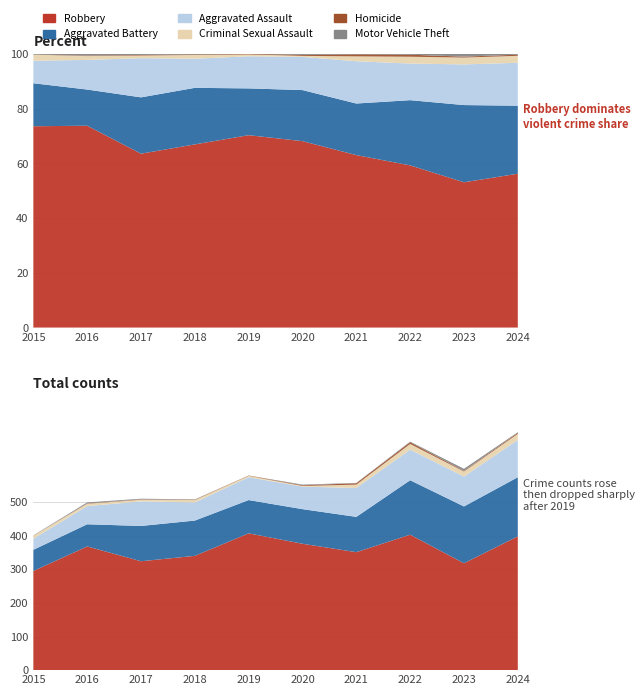

Reading left to right, list all the values displayed in this chart.

Robbery: 2015=295	2016=368	2017=324	2018=340	2019=407	2020=376	2021=351	2022=403	2023=318	2024=398
Aggravated Battery: 2015=63	2016=66	2017=105	2018=105	2019=99	2020=103	2021=105	2022=162	2023=169	2024=176
Aggravated Assault: 2015=33	2016=54	2017=73	2018=54	2019=68	2020=67	2021=86	2022=91	2023=89	2024=111
Criminal Sexual Assault: 2015=9	2016=7	2017=5	2018=7	2019=4	2020=2	2021=10	2022=17	2023=15	2024=18
Homicide: 2015=0	2016=1	2017=1	2018=1	2019=1	2020=2	2021=4	2022=5	2023=2	2024=3
Motor Vehicle Theft: 2015=1	2016=3	2017=2	2018=1	2019=0	2020=2	2021=1	2022=2	2023=6	2024=2